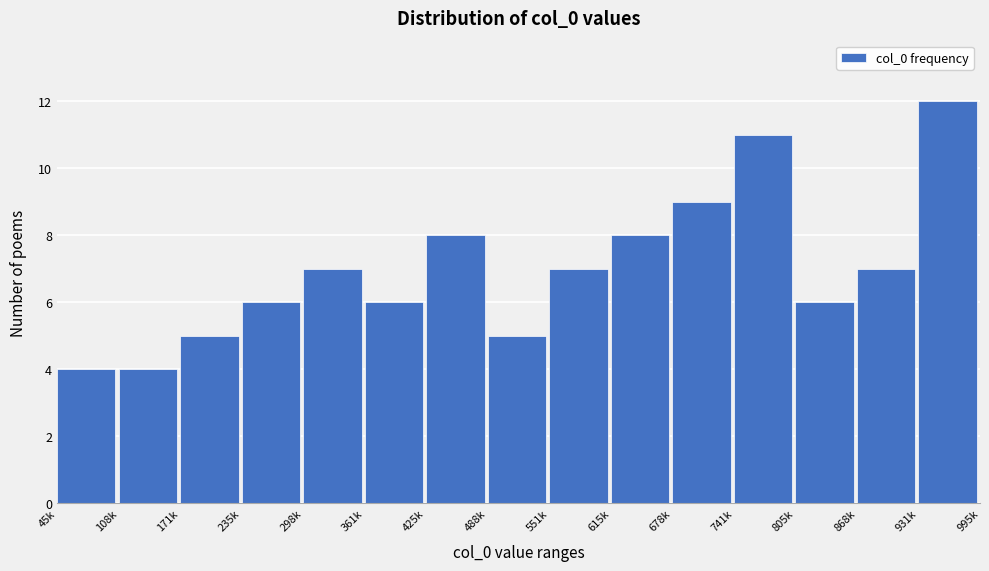

Reading left to right, transcribe all the data shown in this chart.

45k=4	108k=4	171k=5	235k=6	298k=7	361k=6	425k=8	488k=5	551k=7	615k=8	678k=9	741k=11	805k=6	868k=7	931k=12